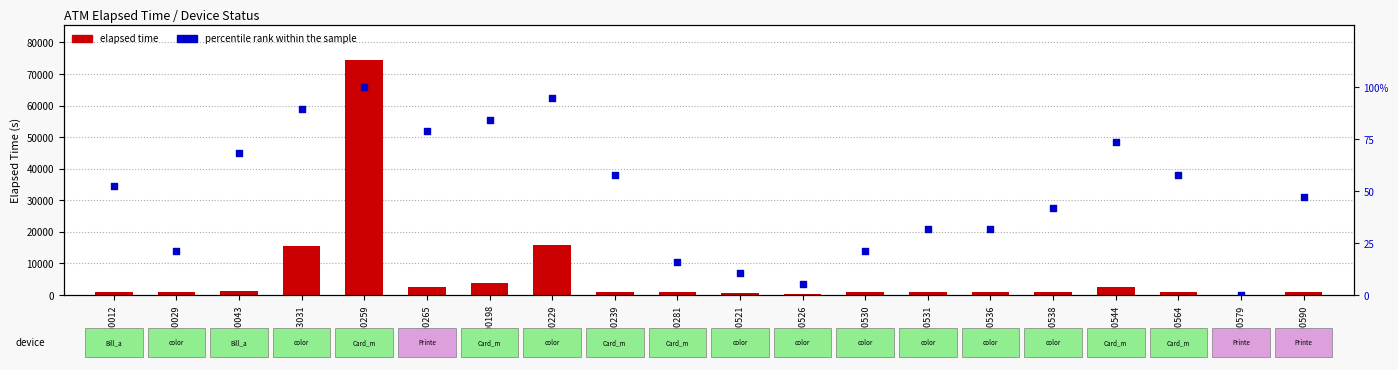

Is the value of elapsed time at K0100229 greater than the value of percentile rank within the sample at ADM000012?

Yes